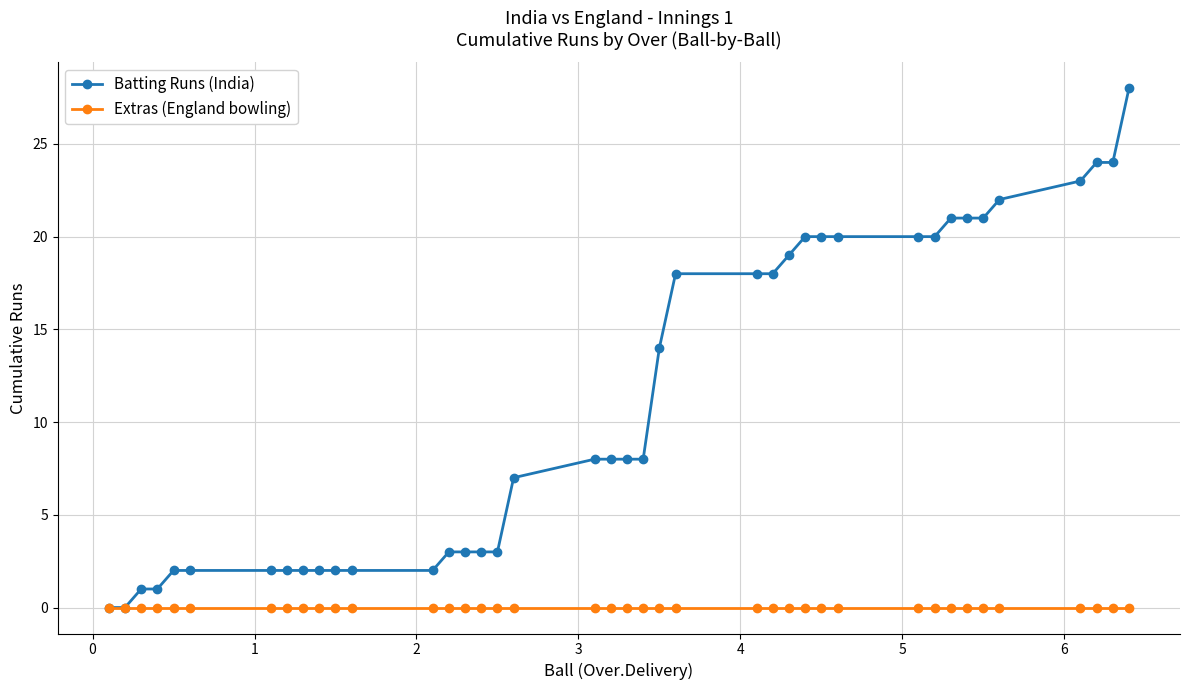

Which series has the widest spread of values?

Batting Runs (India)